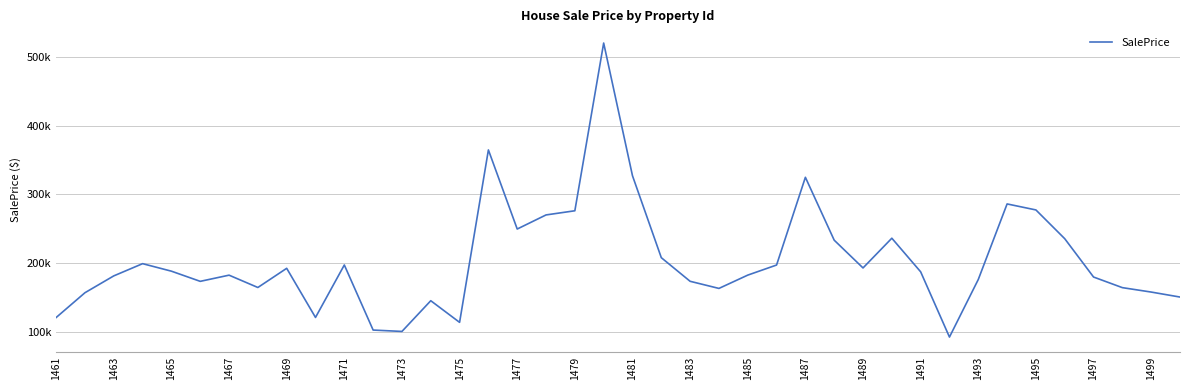

Does the chart display data point markers on the line(s)?

No